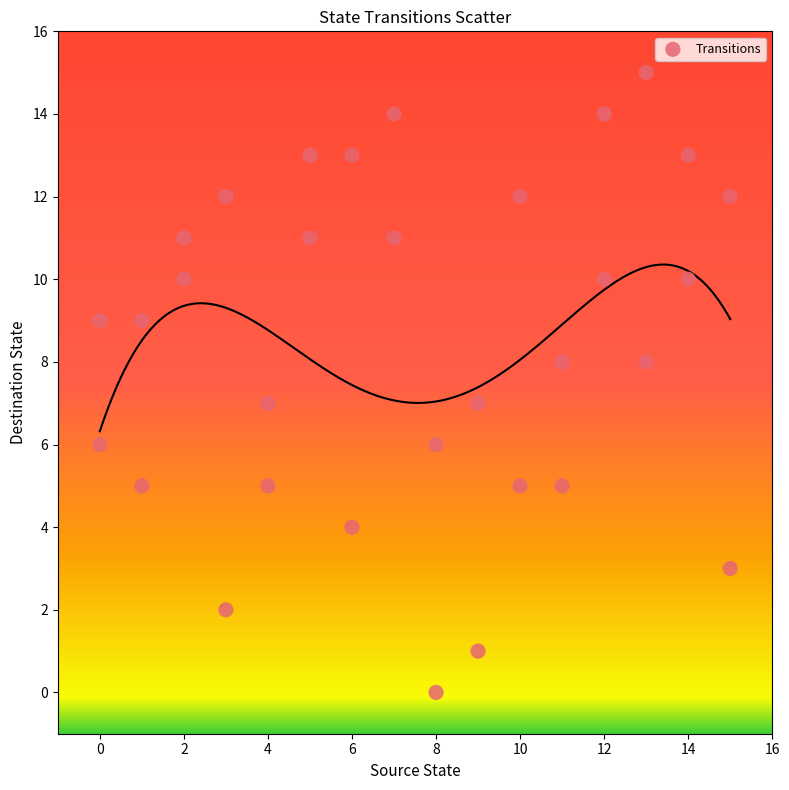

What is the range of X values (max minus min)?

15